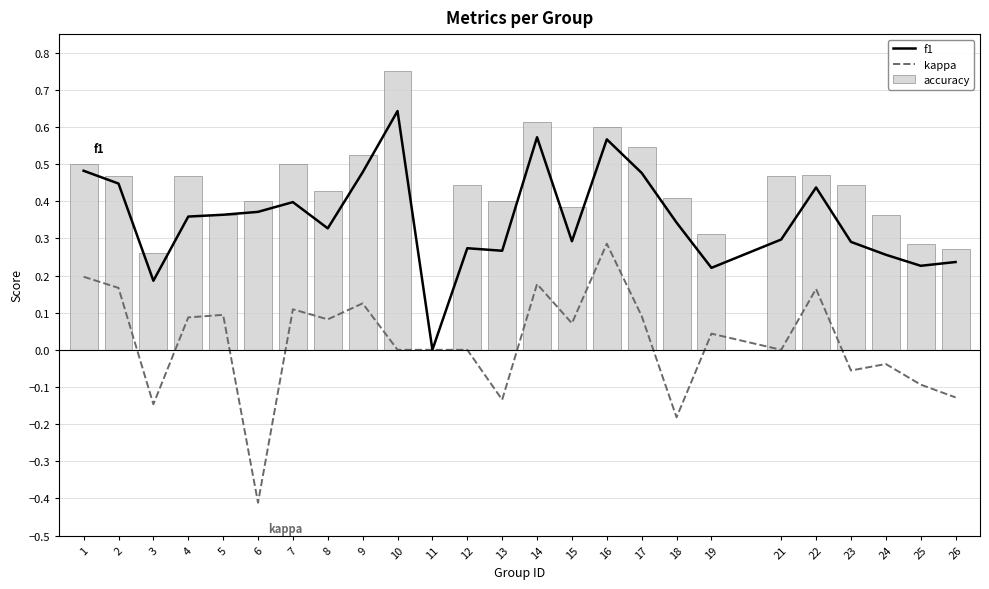

Reading left to right, transcribe all the data shown in this chart.

f1: 0.5	0.4	0.2	0.4	0.4	0.4	0.4	0.3	0.5	0.6	0.0	0.3	0.3	0.6	0.3	0.6	0.5	0.3	0.2	0.3	0.4	0.3	0.3	0.2	0.2
kappa: 0.2	0.2	-0.1	0.1	0.1	-0.4	0.1	0.1	0.1	0.0	0.0	0.0	-0.1	0.2	0.1	0.3	0.1	-0.2	0.0	0.0	0.2	-0.1	-0.0	-0.1	-0.1
accuracy: 0.5	0.5	0.3	0.5	0.4	0.4	0.5	0.4	0.5	0.8	0.0	0.4	0.4	0.6	0.4	0.6	0.5	0.4	0.3	0.5	0.5	0.4	0.4	0.3	0.3